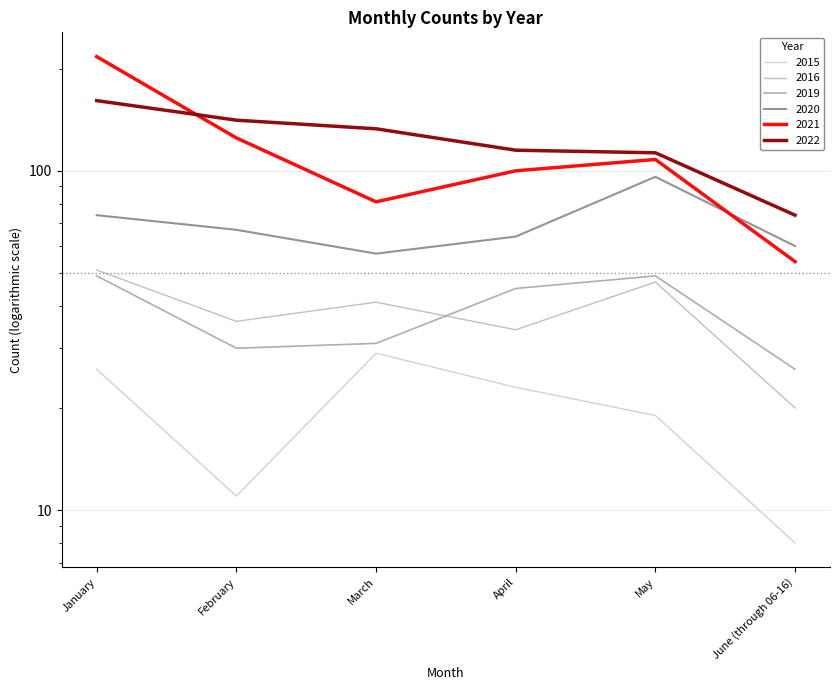

Reading left to right, what are all the values shown in this chart?

2015: 26	11	29	23	19	8
2016: 51	36	41	34	47	20
2019: 49	30	31	45	49	26
2020: 74	67	57	64	96	60
2021: 217	125	81	100	108	54
2022: 161	141	133	115	113	74